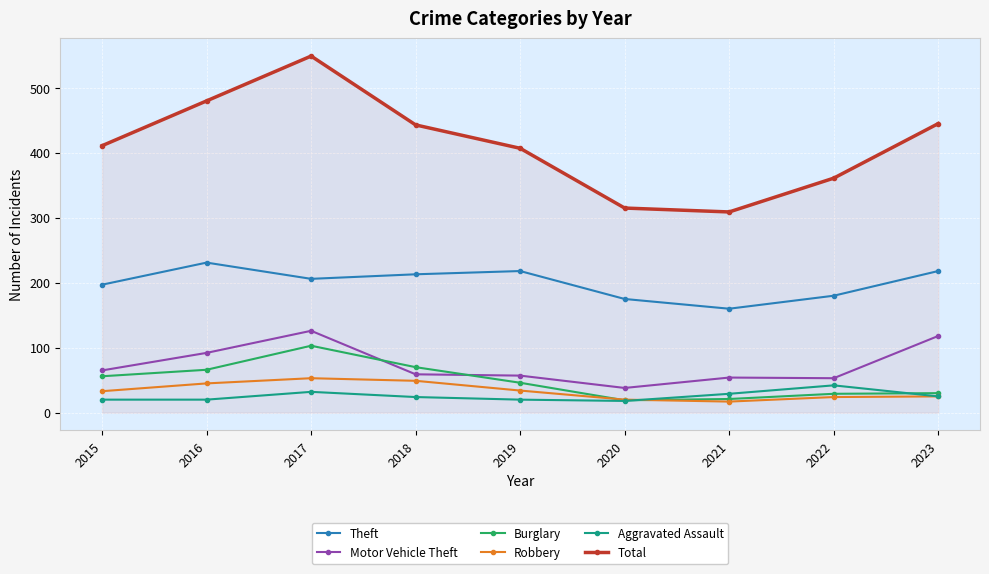

At which category is the sum across all series the highest?

2017